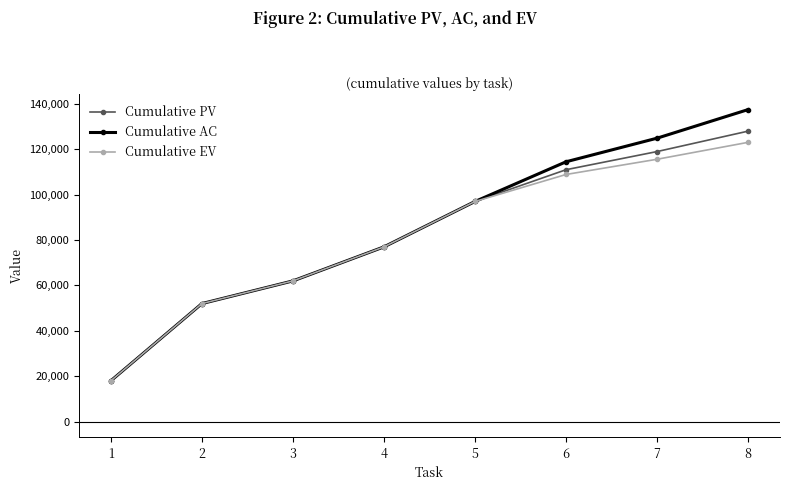

Rank the series by their maximum value, from lowest to highest.

Cumulative EV, Cumulative PV, Cumulative AC